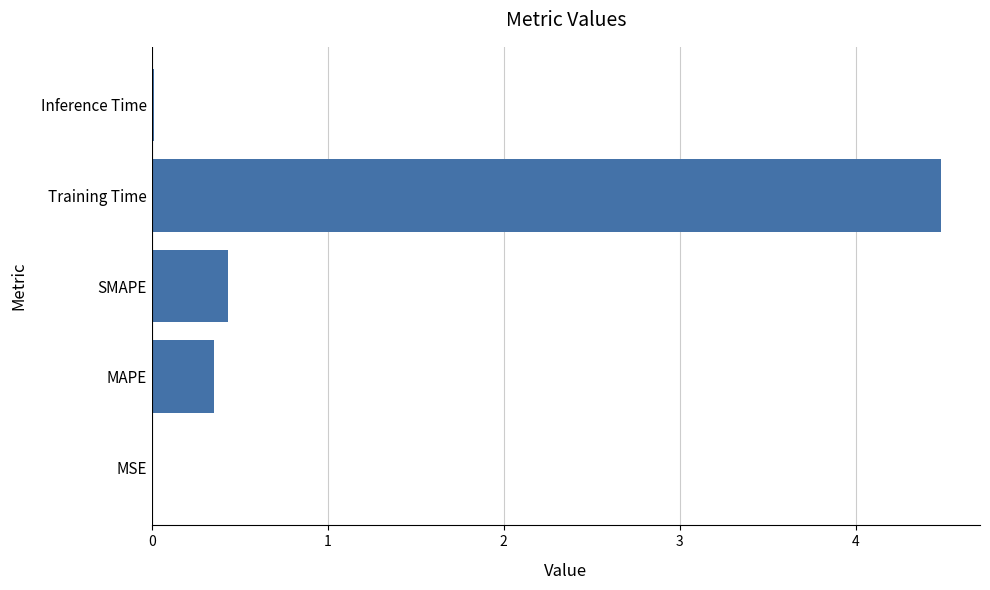

Which category has the highest value across all series?

Training Time